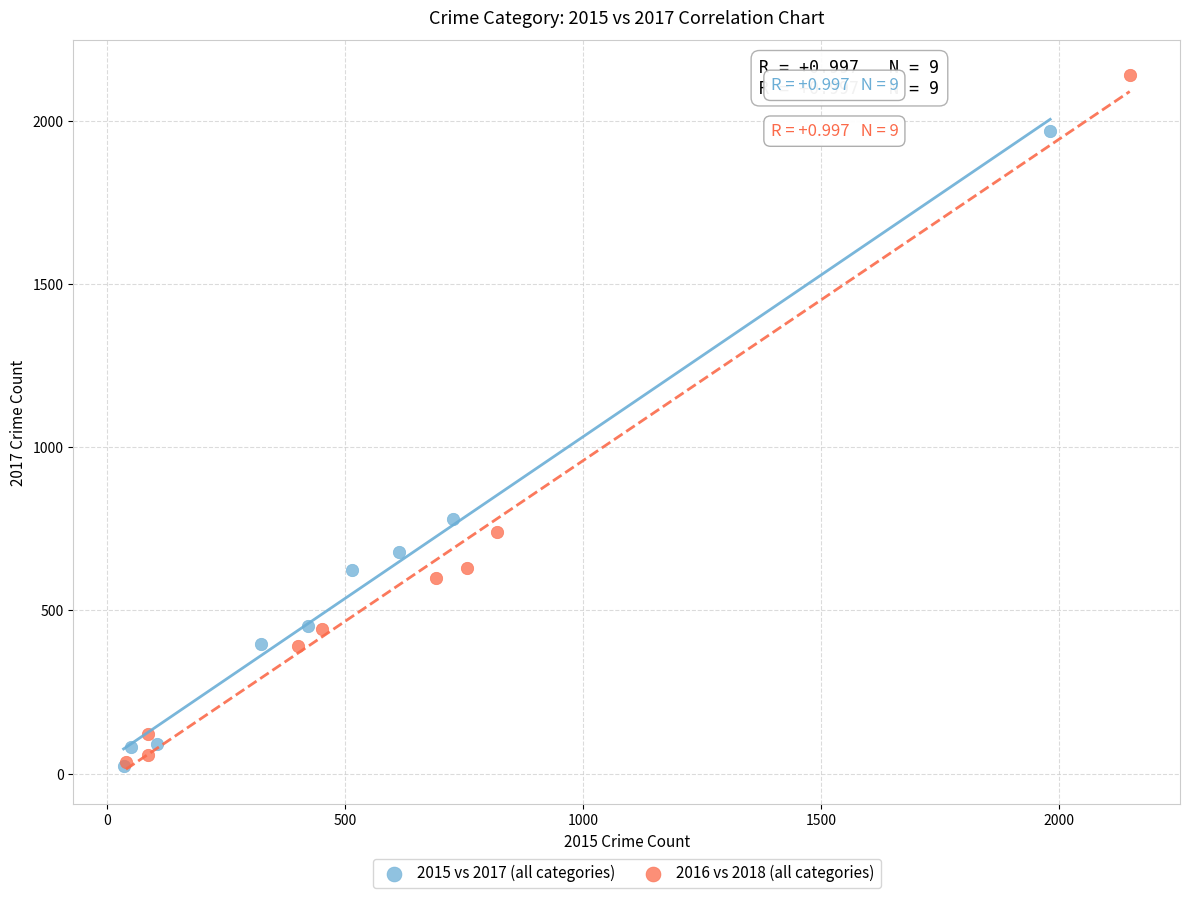

Which series contains the highest Y value?

2016 vs 2018 (all categories)